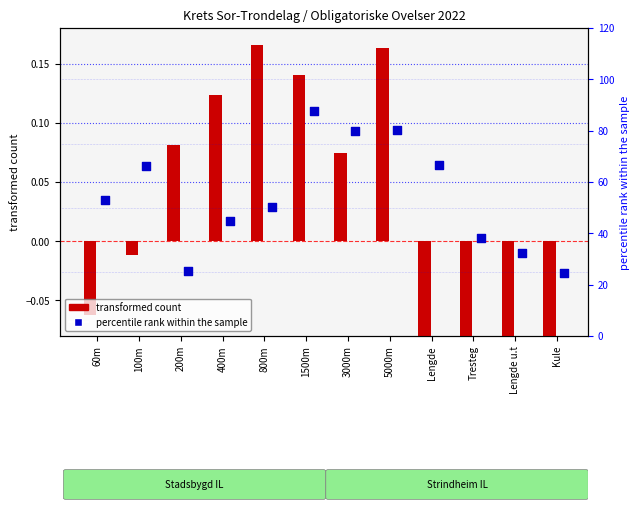

Which series contains the highest Y value?

percentile rank (Strindheim)